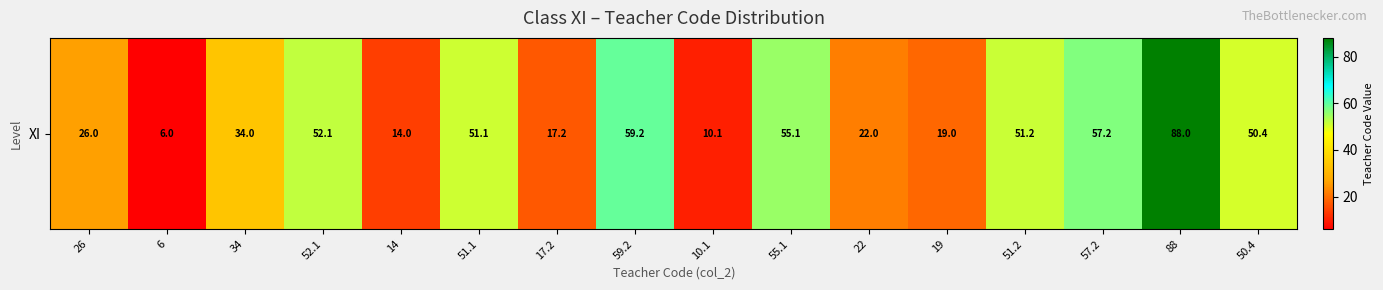

How many series are shown in this chart?

1